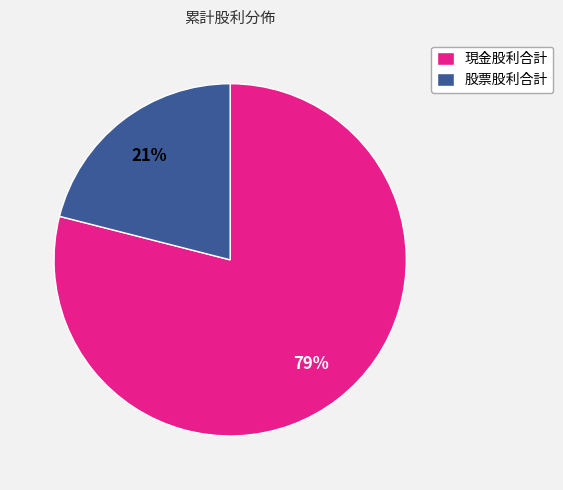

What is the ratio of the value at 現金股利合計 to the value at 股票股利合計?

3.8